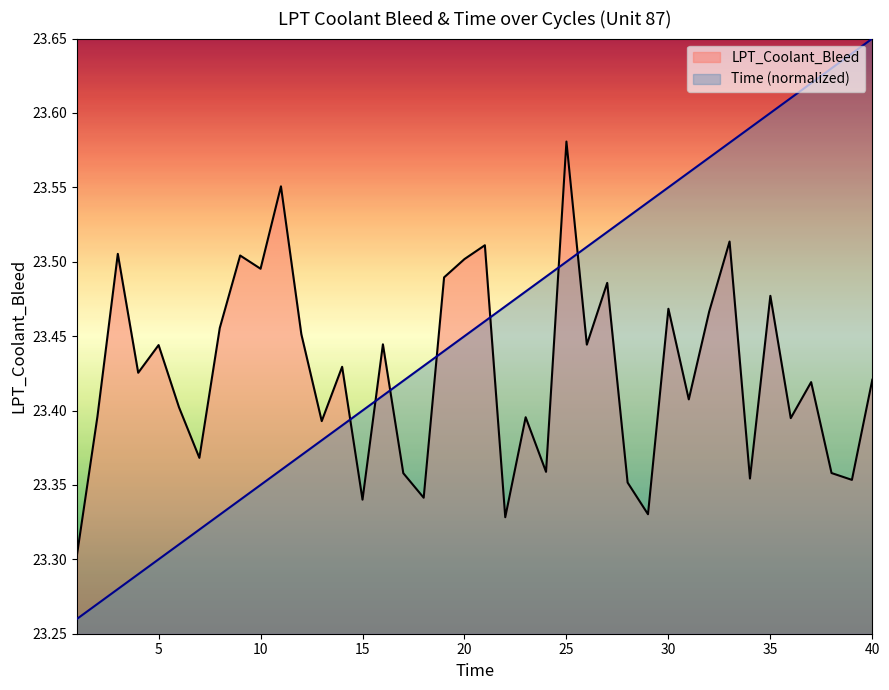

The LPT_Coolant_Bleed series shows 31.2 at 33. True or false?

False